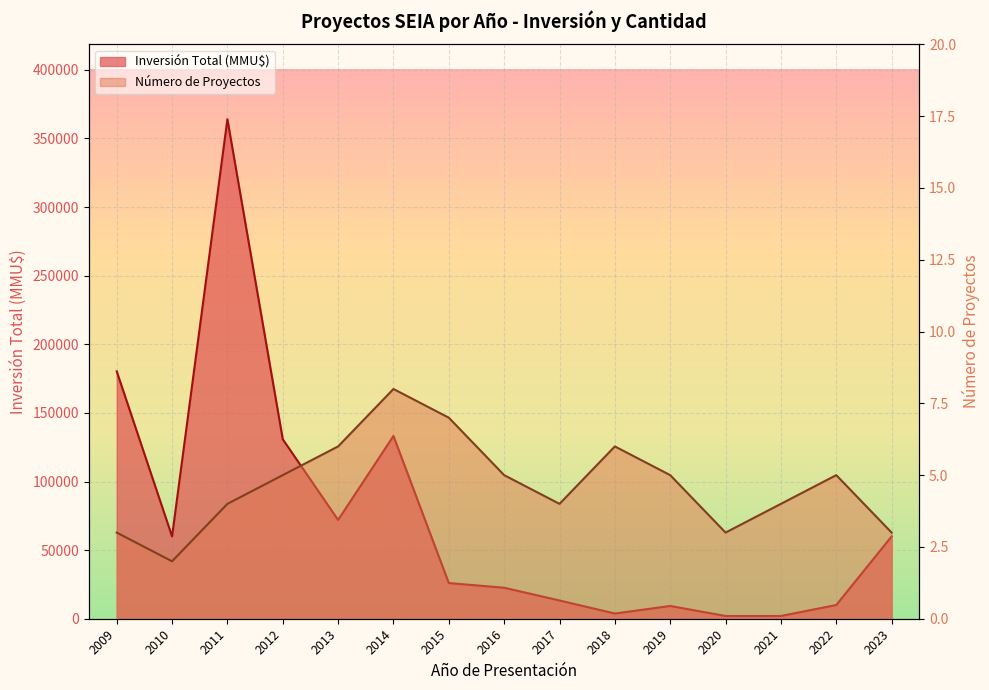

What is the spread (max minus min) of values at 2015?

25993